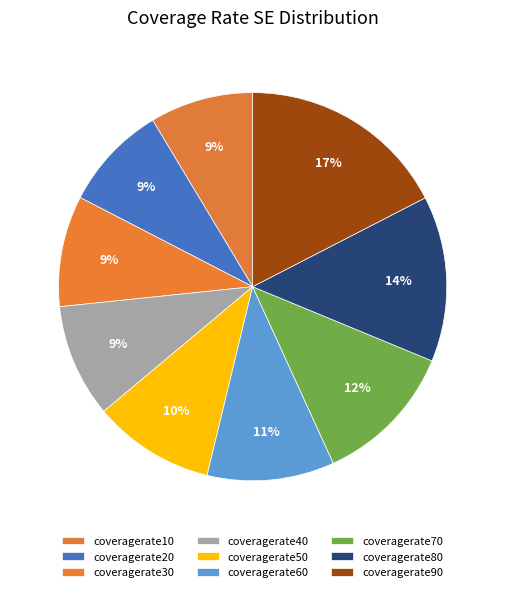

What percentage is NOT represented by coveragerate80?

86.2%